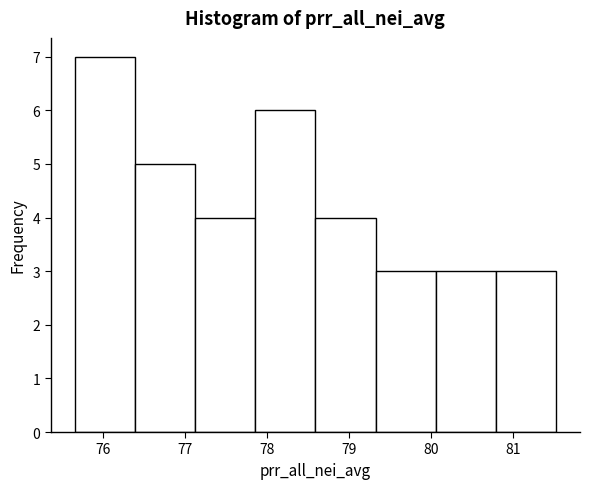

Over which range of the x-axis is the bar tallest?

75.7 to 76.4